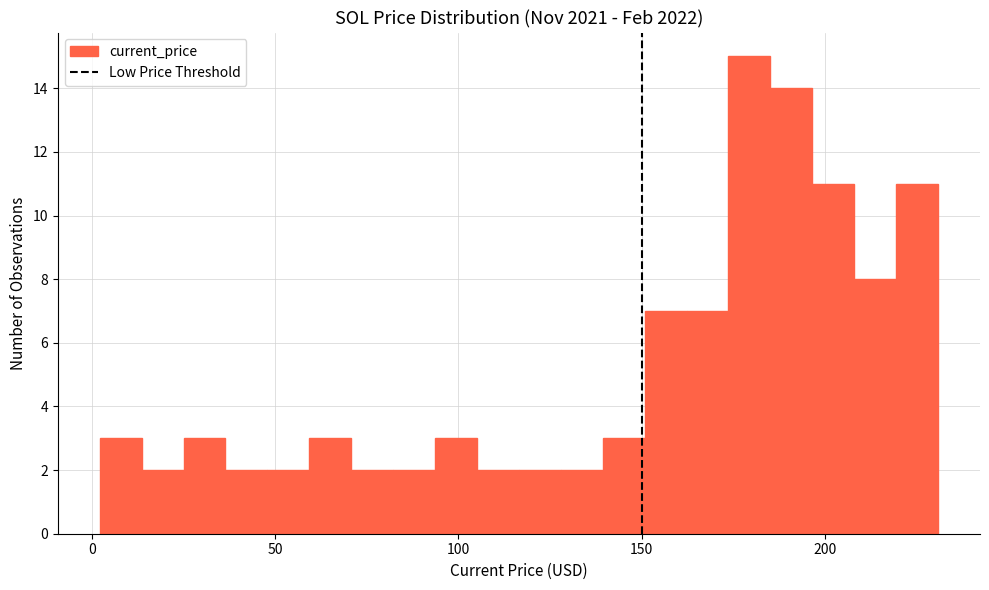

Read against the x-axis, roughly where is the centre of the tallest bar?

180